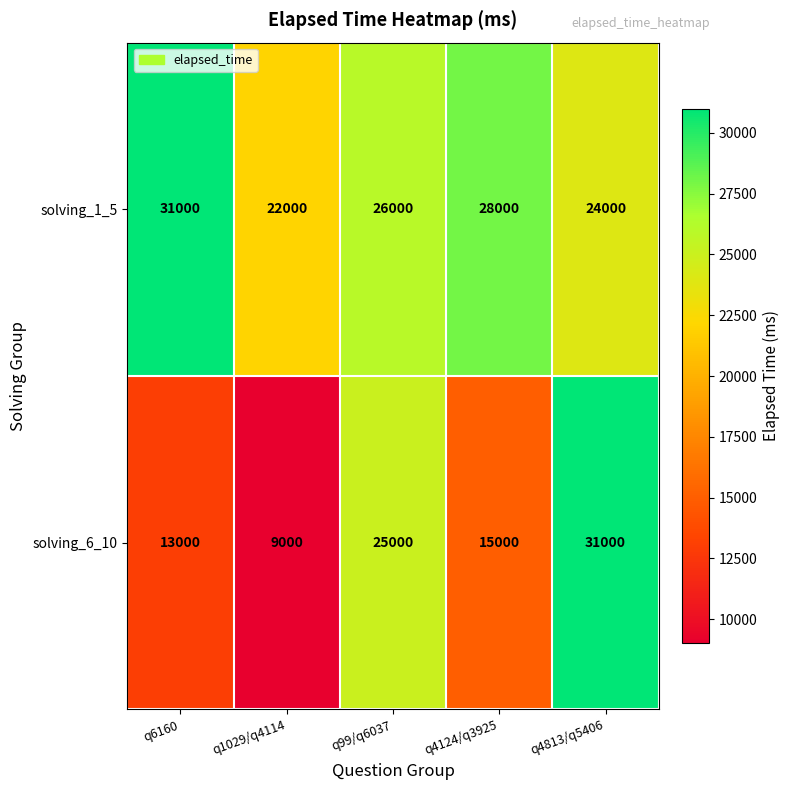

What is the minimum value shown in the chart?

9000